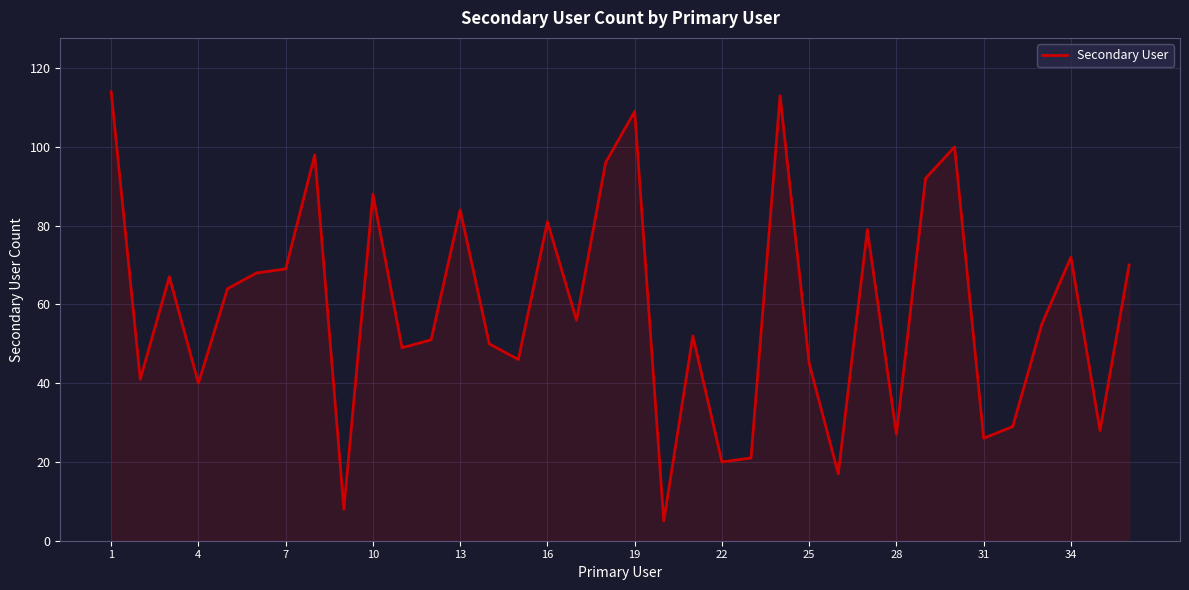

What is the maximum value shown in the chart?

114